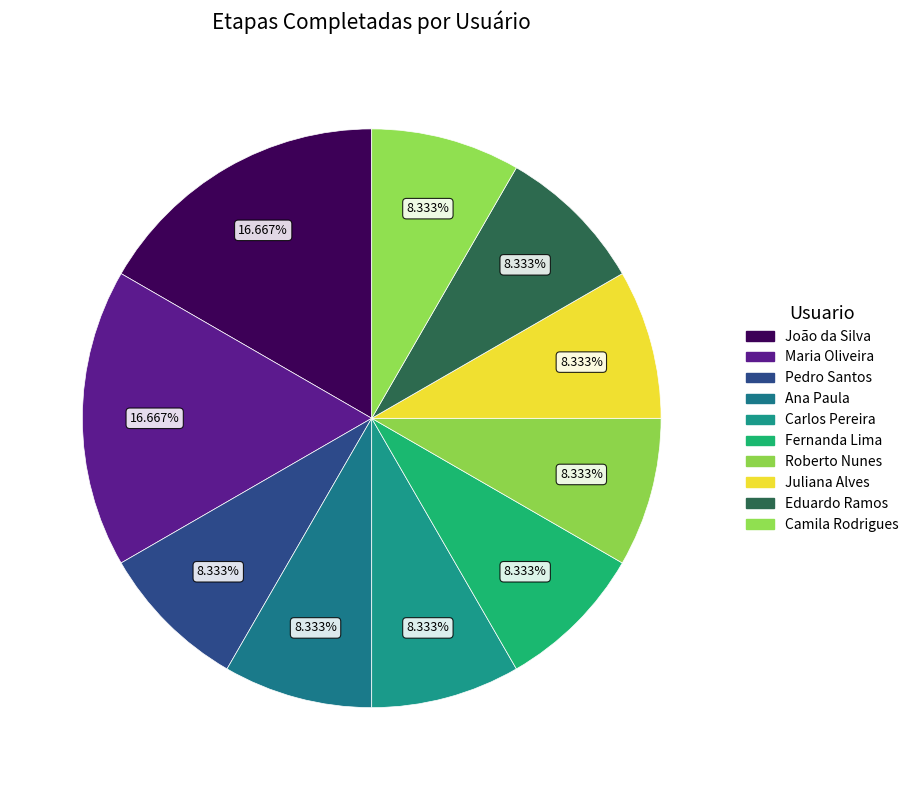

True or false: Camila Rodrigues accounts for 17% of the total.

False